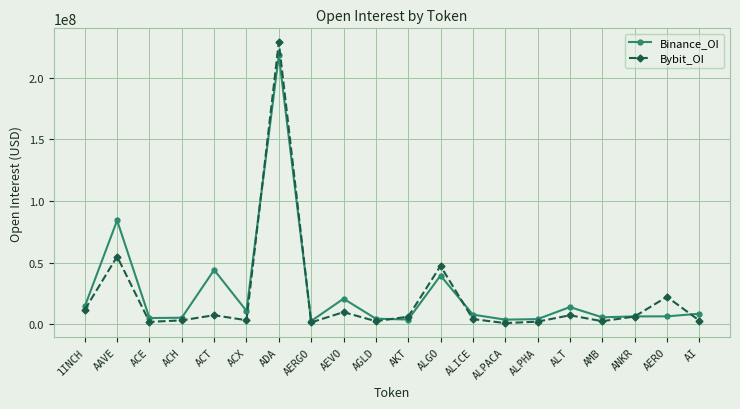

What is the label of the 4th point from the right?

AMB